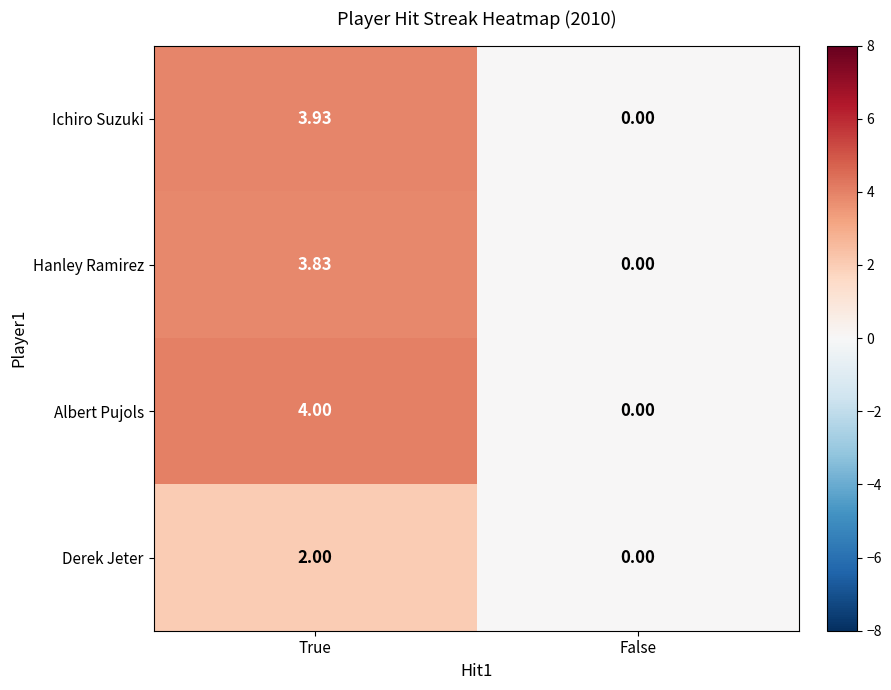

Which label corresponds to the largest value in the chart?

True